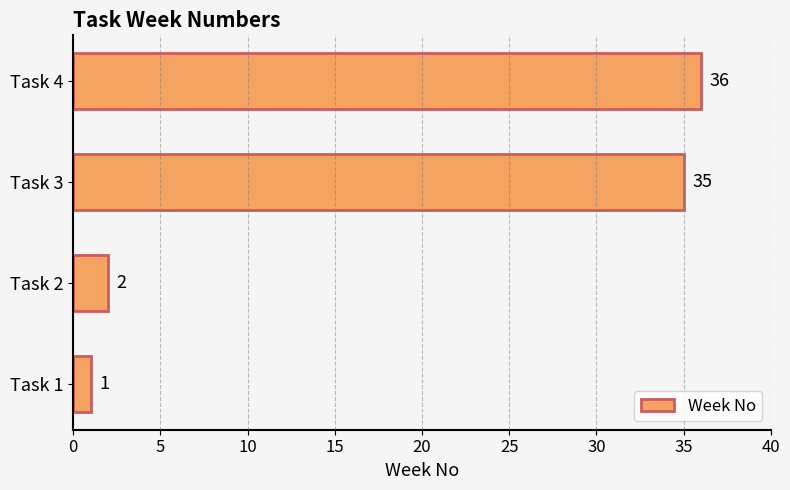

Are the bars grouped side by side (vs. stacked)?

No